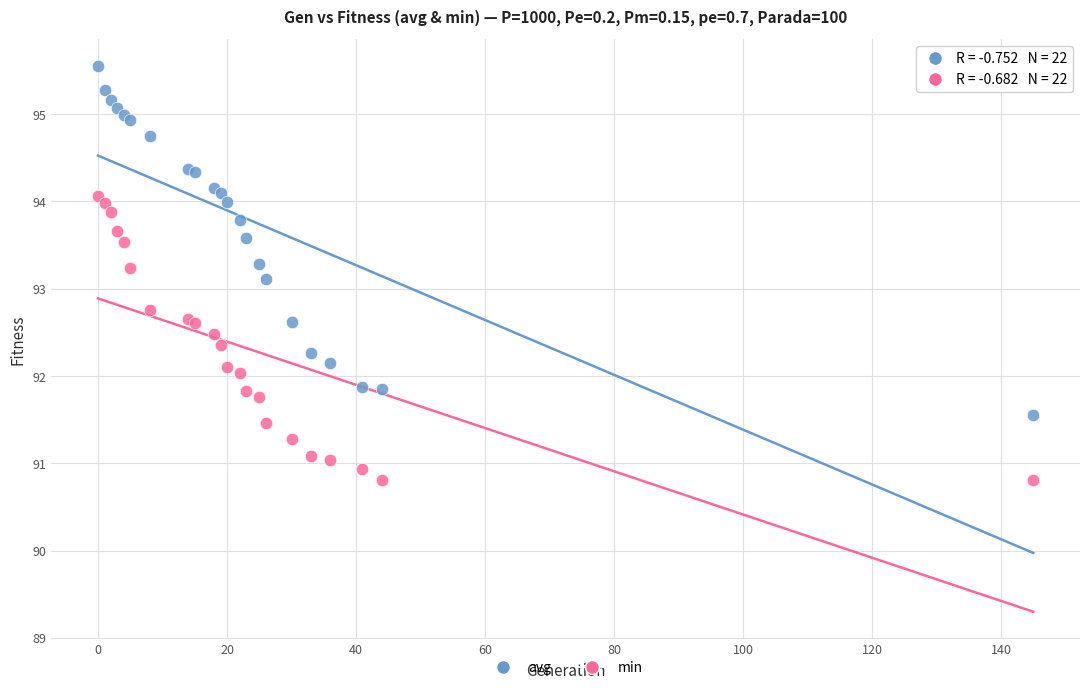

Which series has the widest spread of Y values?

avg